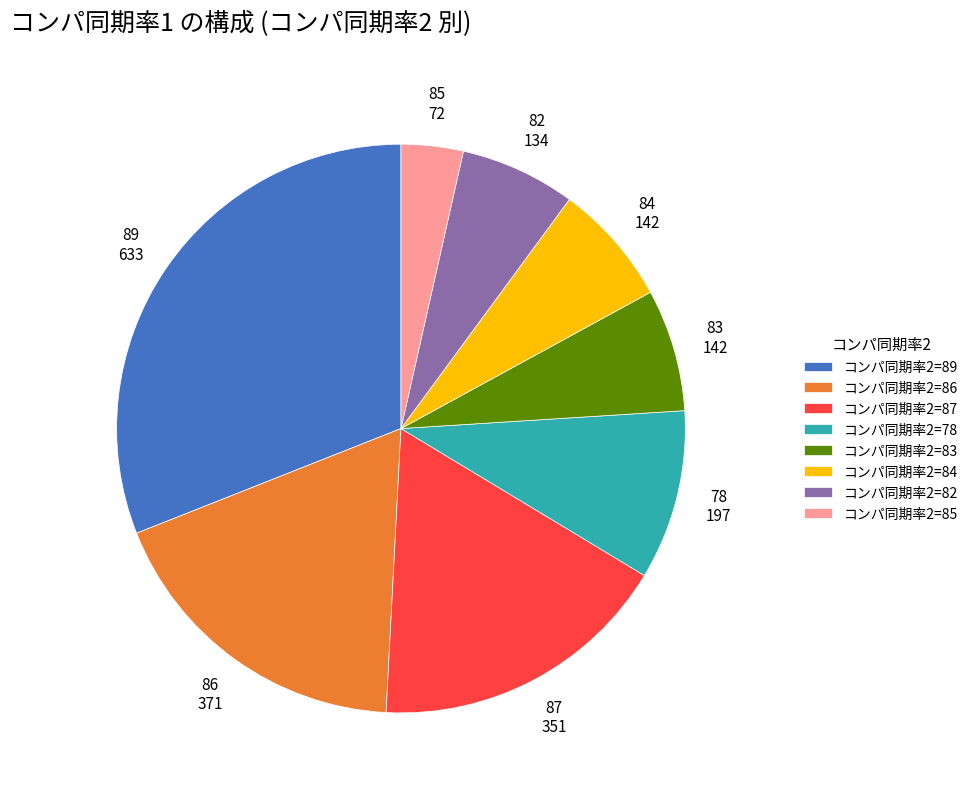

The コンパ同期率2=86 slice represents 27% of the pie. True or false?

False